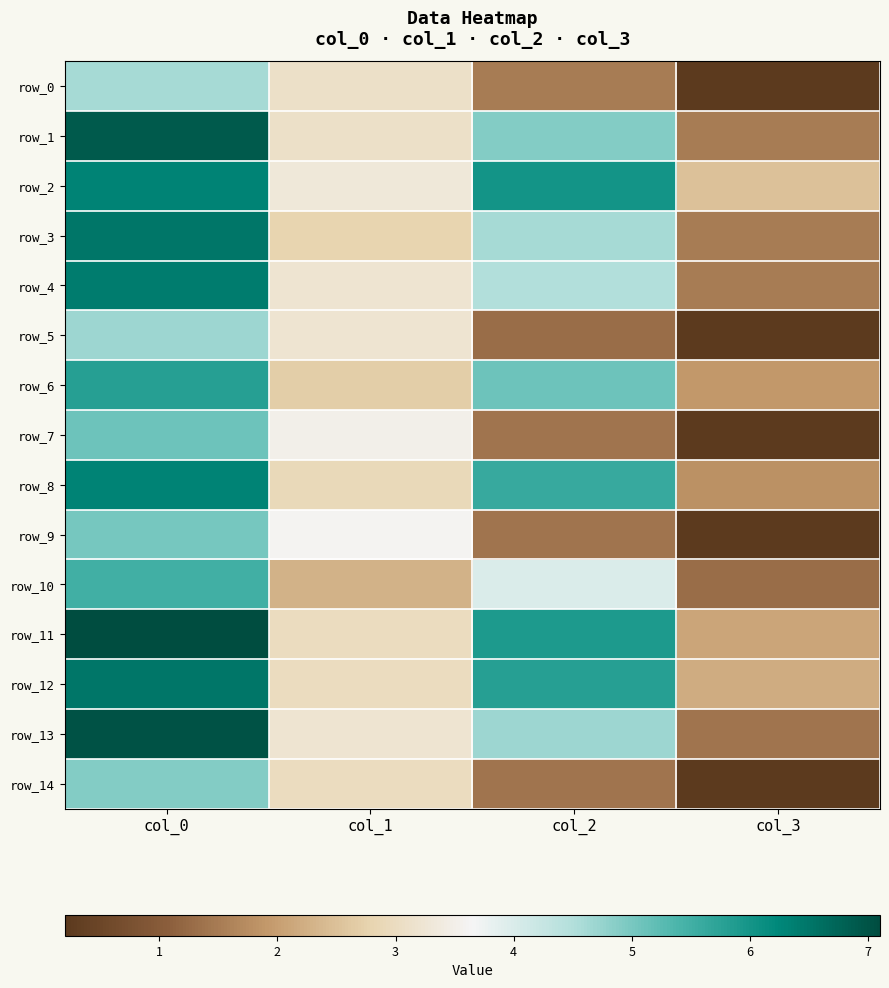

Is it true that row_1 equals 3.0 at col_0?

False